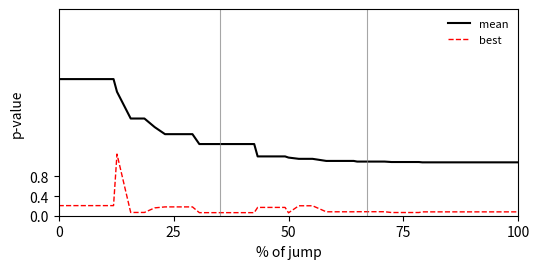

List the series in order of their overall mean, lowest first.

best, mean